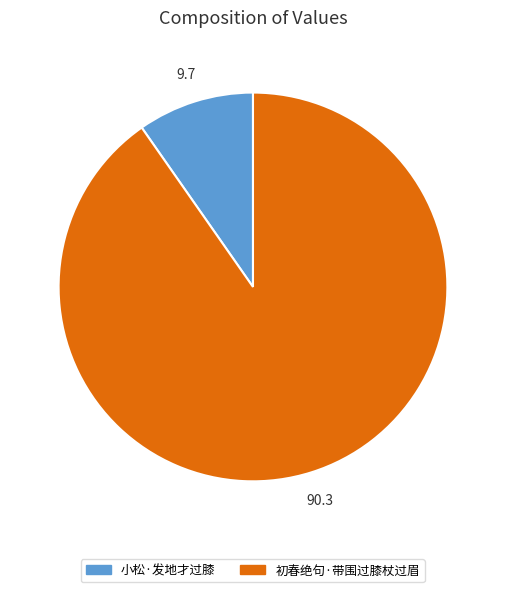

Which slice is the largest?

初春绝句·带围过膝杖过眉